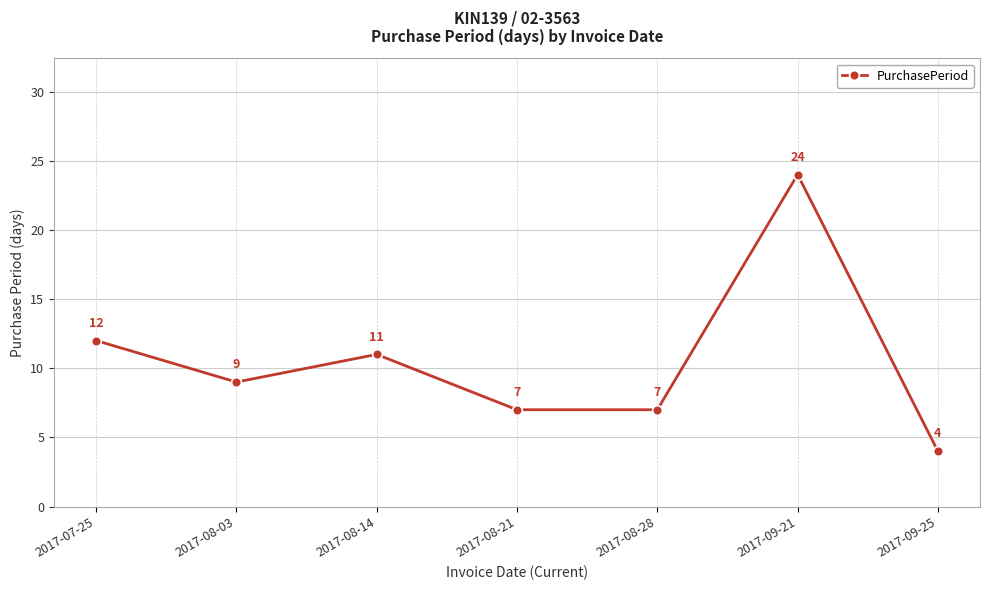

Reading left to right, transcribe all the data shown in this chart.

12	9	11	7	7	24	4